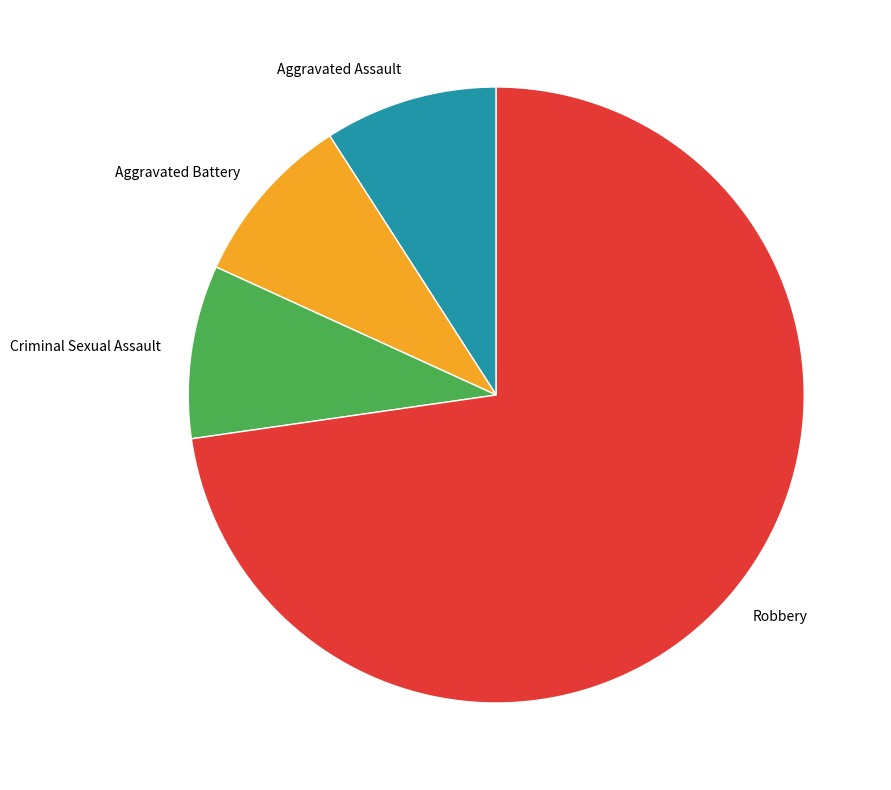

Is it true that Aggravated Assault is 9% of the pie?

True